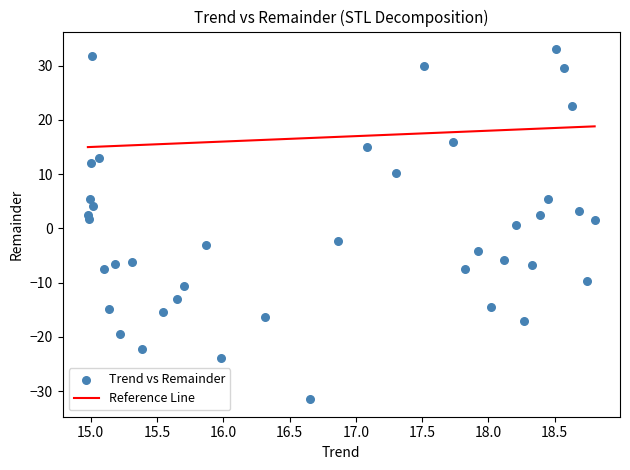

What is the range of Y values (max minus min)?

64.5